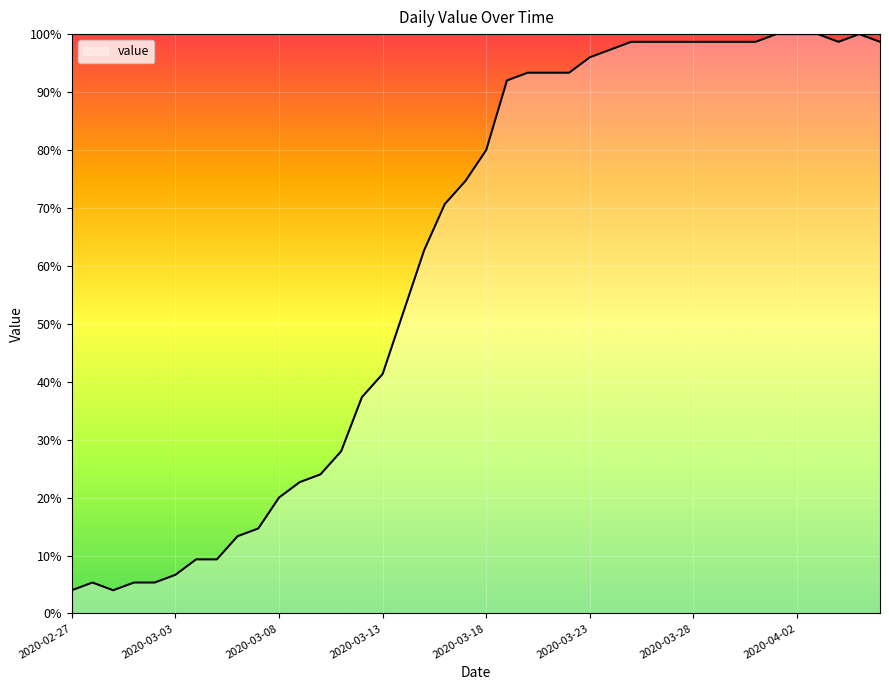

Reading left to right, what are all the values shown in this chart?

4.0	5.3	4.0	5.3	5.3	6.7	9.3	9.3	13.3	14.7	20.0	22.7	24.0	28.0	37.3	41.3	52.0	62.7	70.7	74.7	80.0	92.0	93.3	93.3	93.3	96.0	97.3	98.7	98.7	98.7	98.7	98.7	98.7	98.7	100.0	100.0	100.0	98.7	100.0	98.7